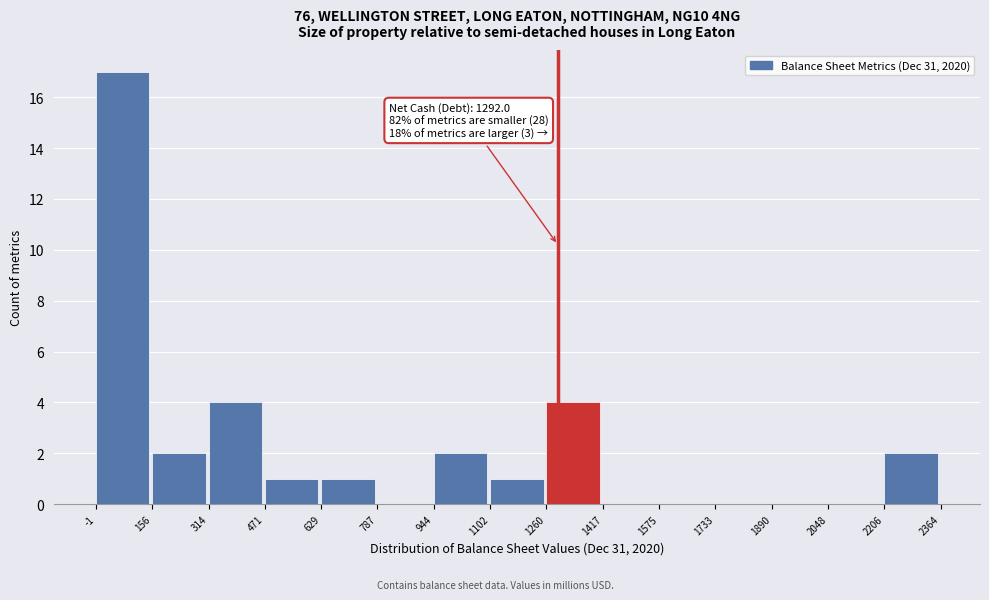

Over which range of the x-axis is the bar tallest?

-1 to 156